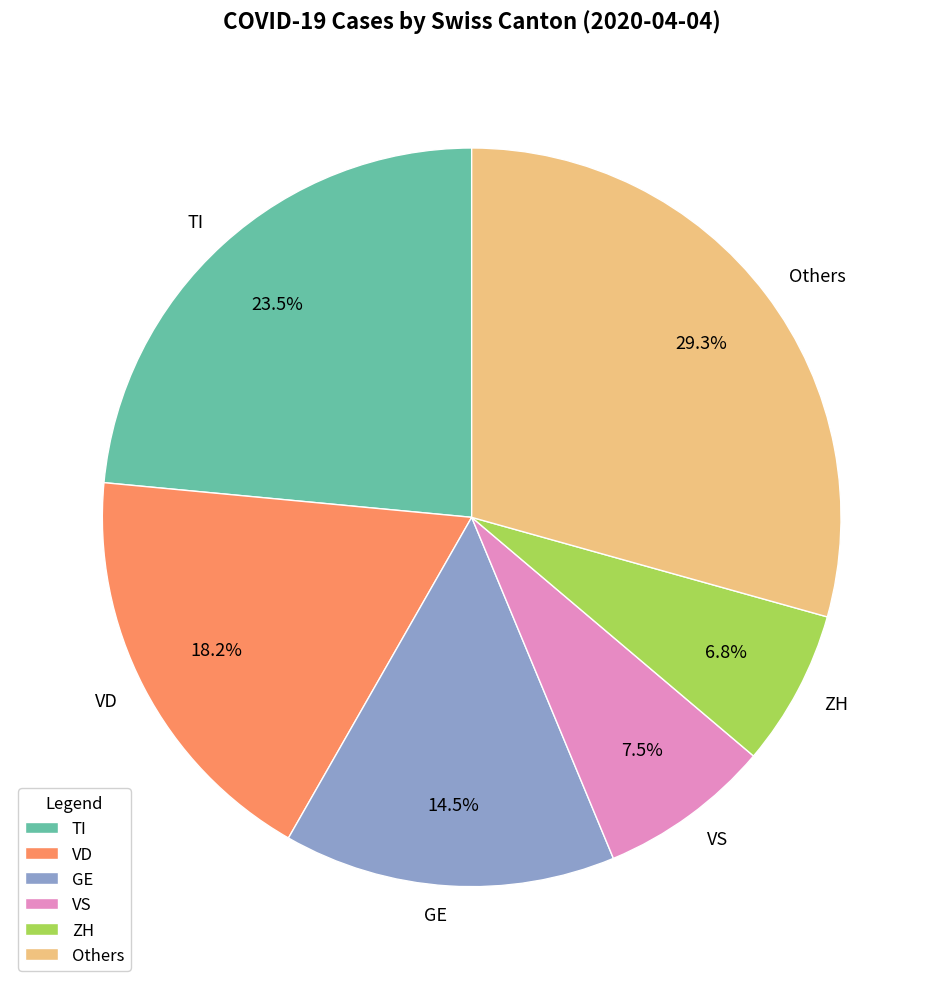

What is the ratio of the value at Others to the value at VS?

3.9